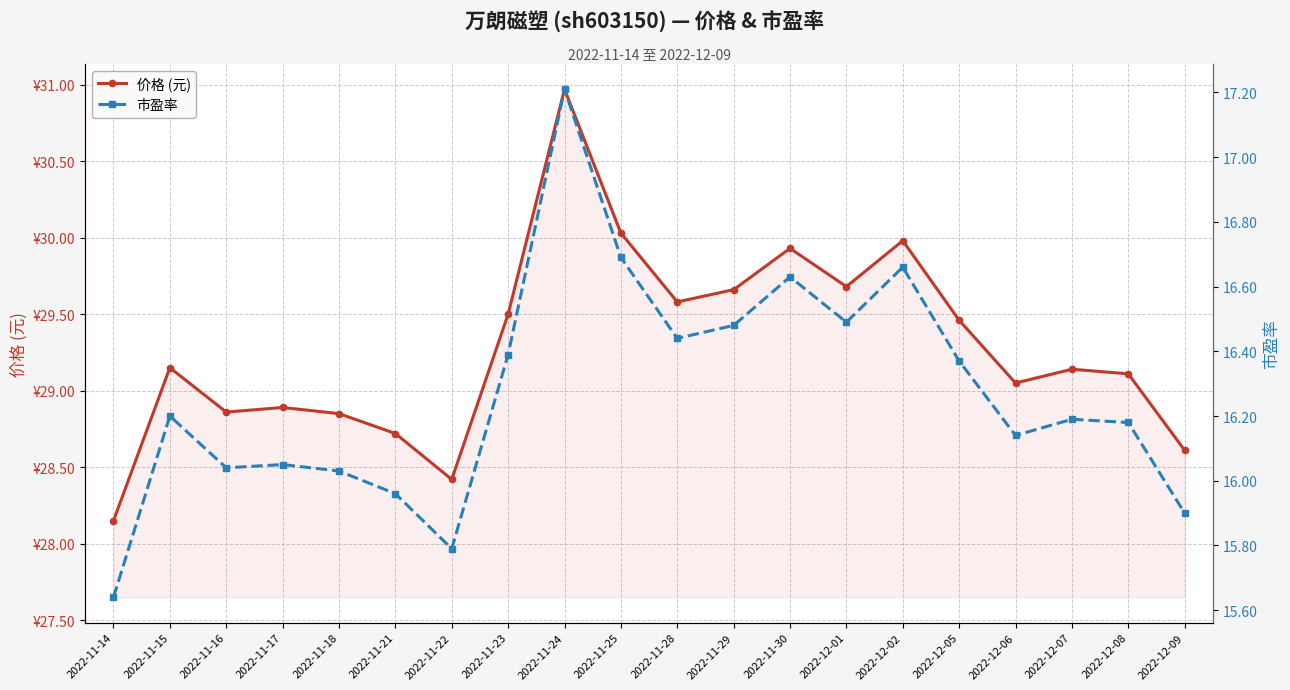

Between 2022-11-28 and 2022-12-08, which series saw the biggest shift?

价格 (元)